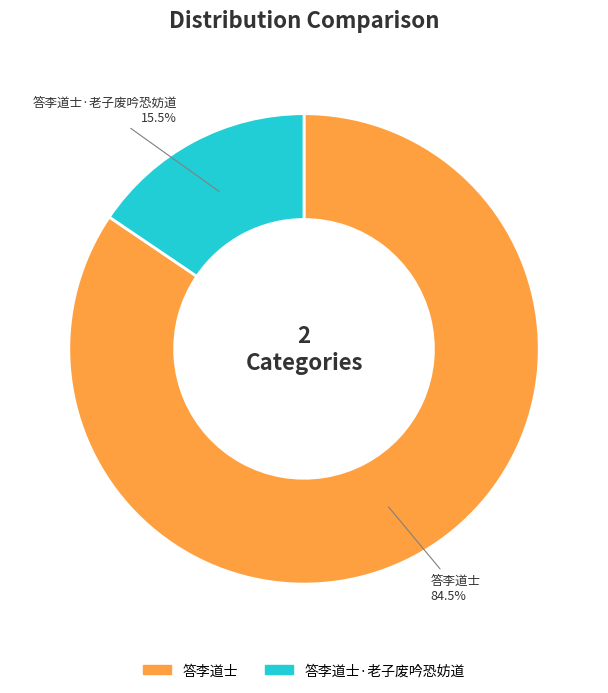

Which category accounts for the majority?

答李道士